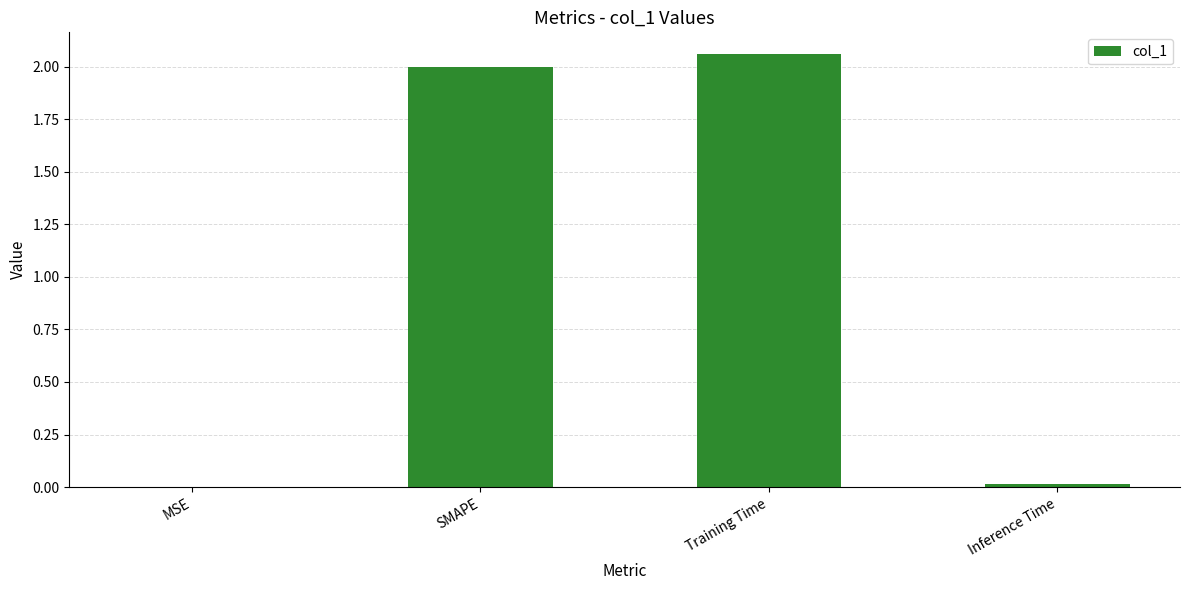

The value at Training Time is 1.1. True or false?

False